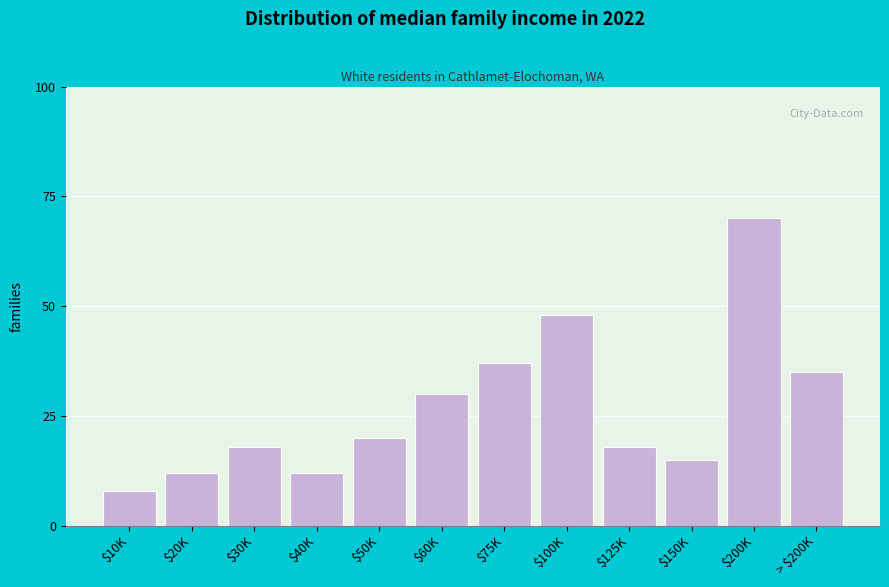

Reading left to right, extract all data points from this chart.

8	12	18	12	20	30	37	48	18	15	70	35